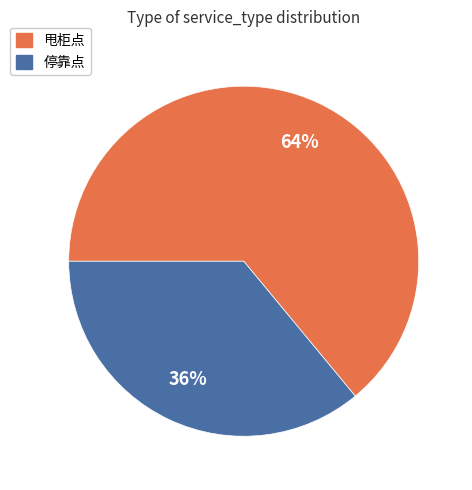

Do 甩柜点 and 停靠点 together represent more than half of the pie?

Yes